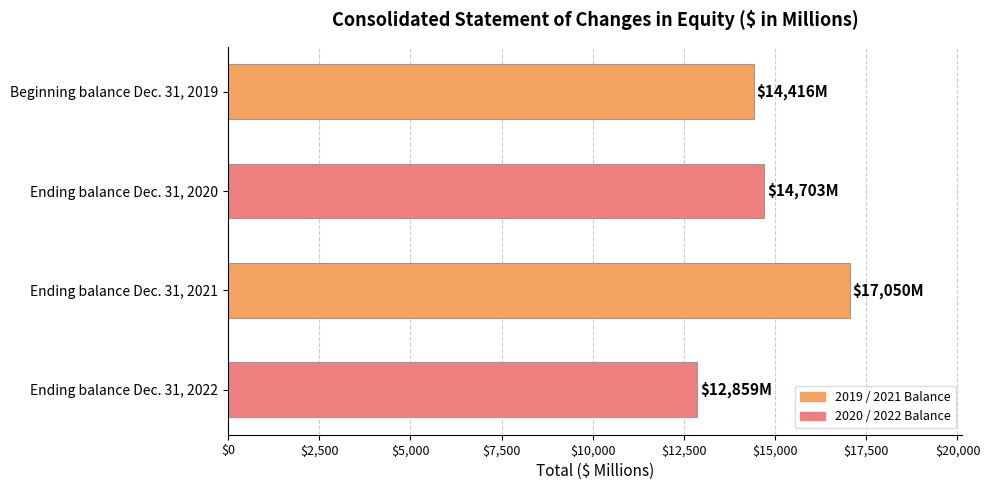

List the labels in order of value, smallest first.

Ending balance Dec. 31, 2022, Beginning balance Dec. 31, 2019, Ending balance Dec. 31, 2020, Ending balance Dec. 31, 2021